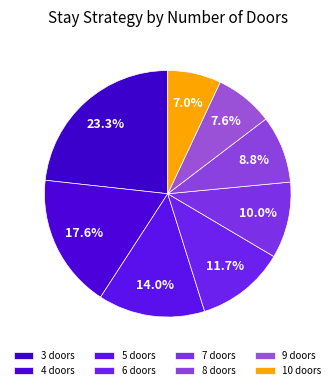

Is it true that 6 is 12% of the pie?

True